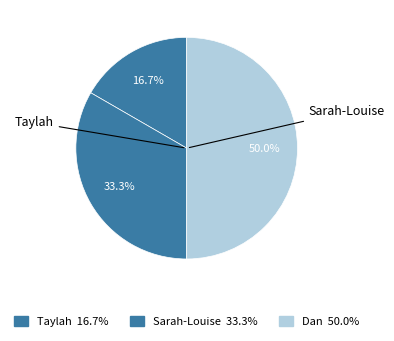

How many slices are in this pie chart?

3